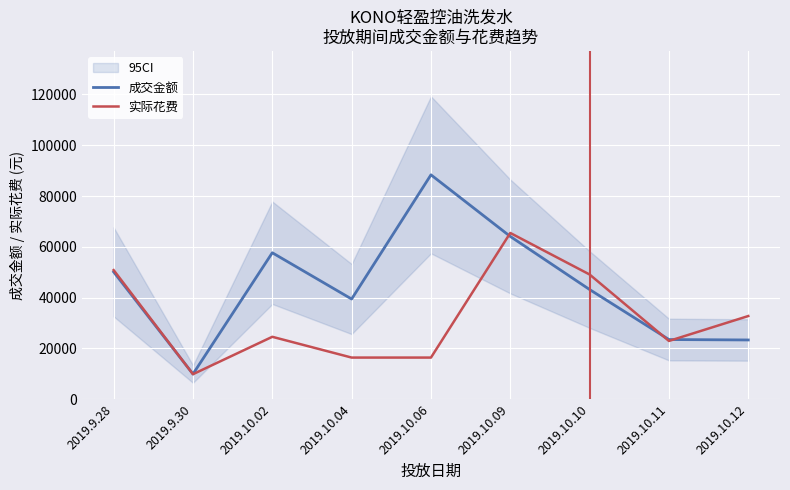

How many data points does each series have?

9